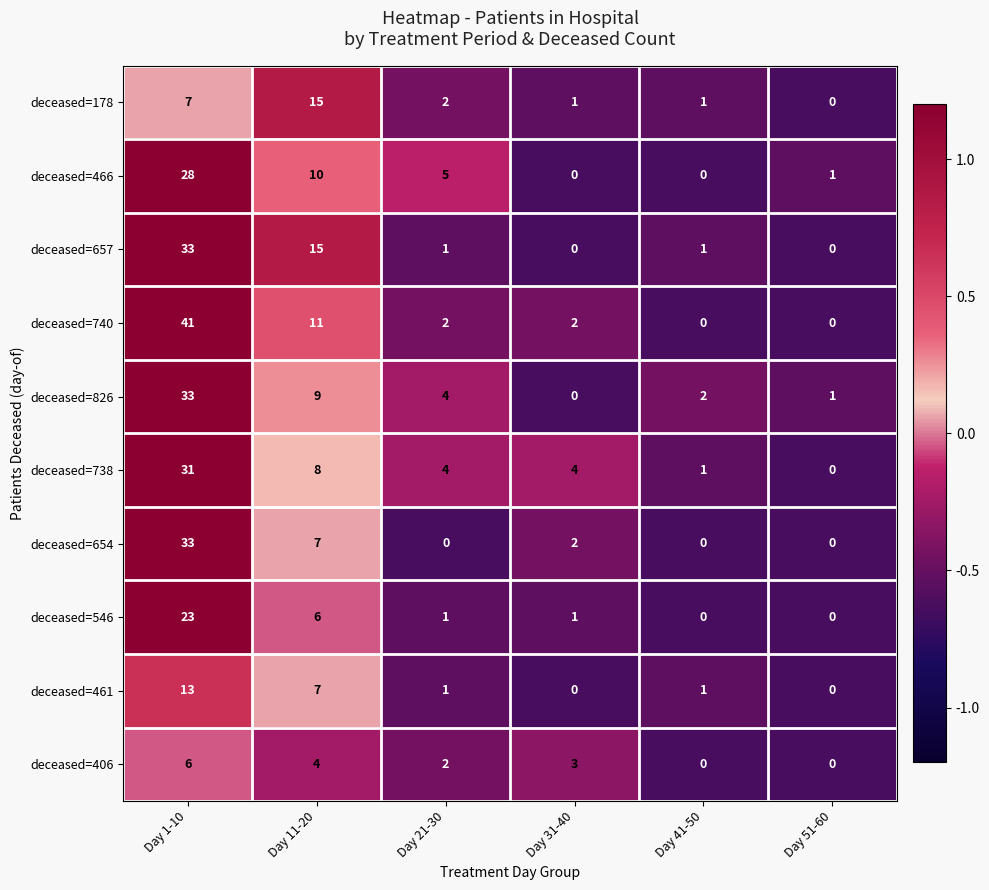

What value does the deceased=461 series have at Day 11-20?

7